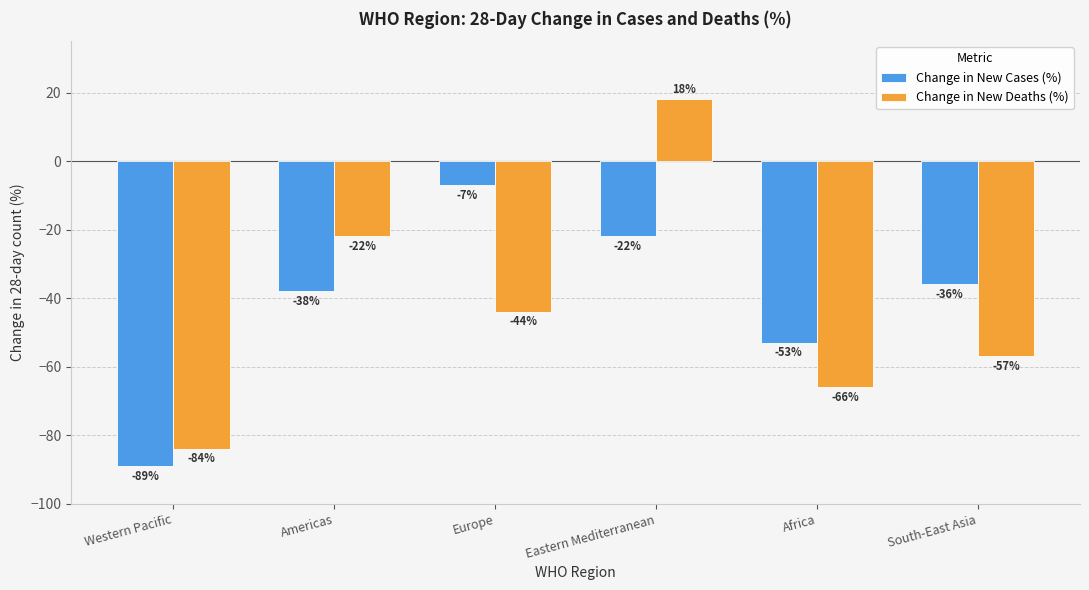

How many bars are there in each group?

2